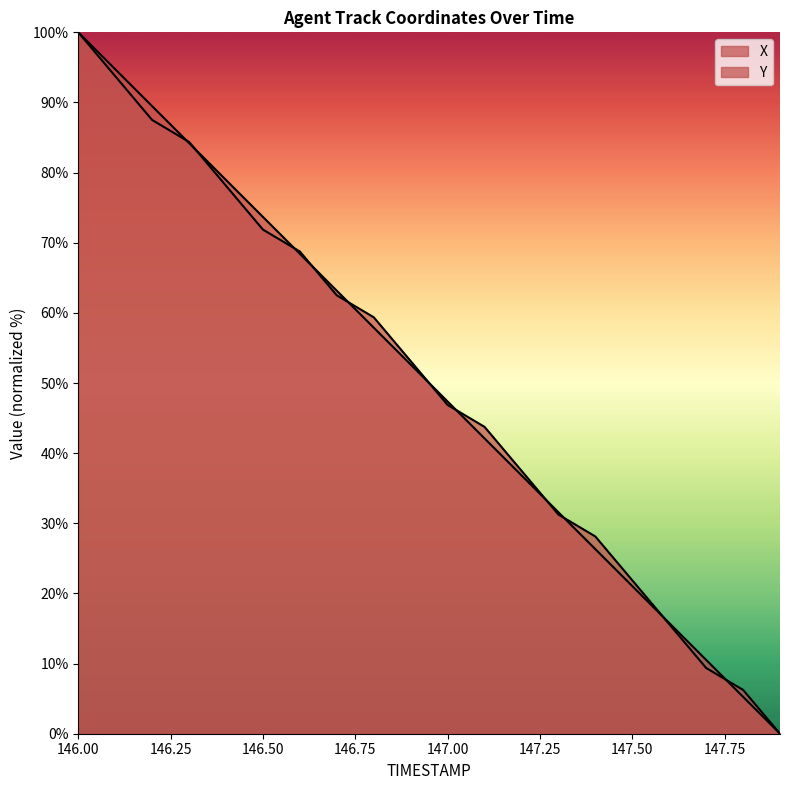

Does the chart display data point markers on the line(s)?

No